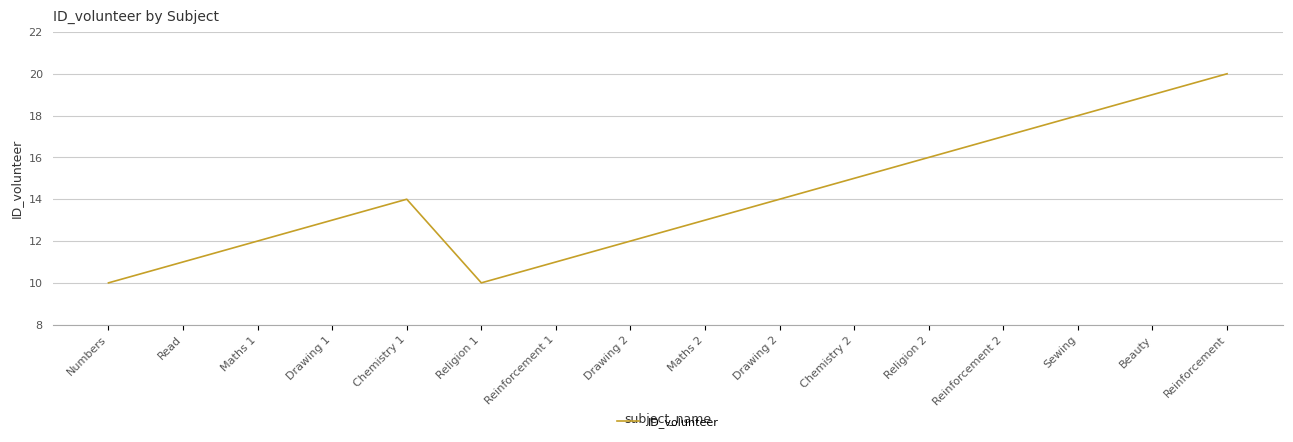

At which label does the data first exceed 14?

Chemistry 2